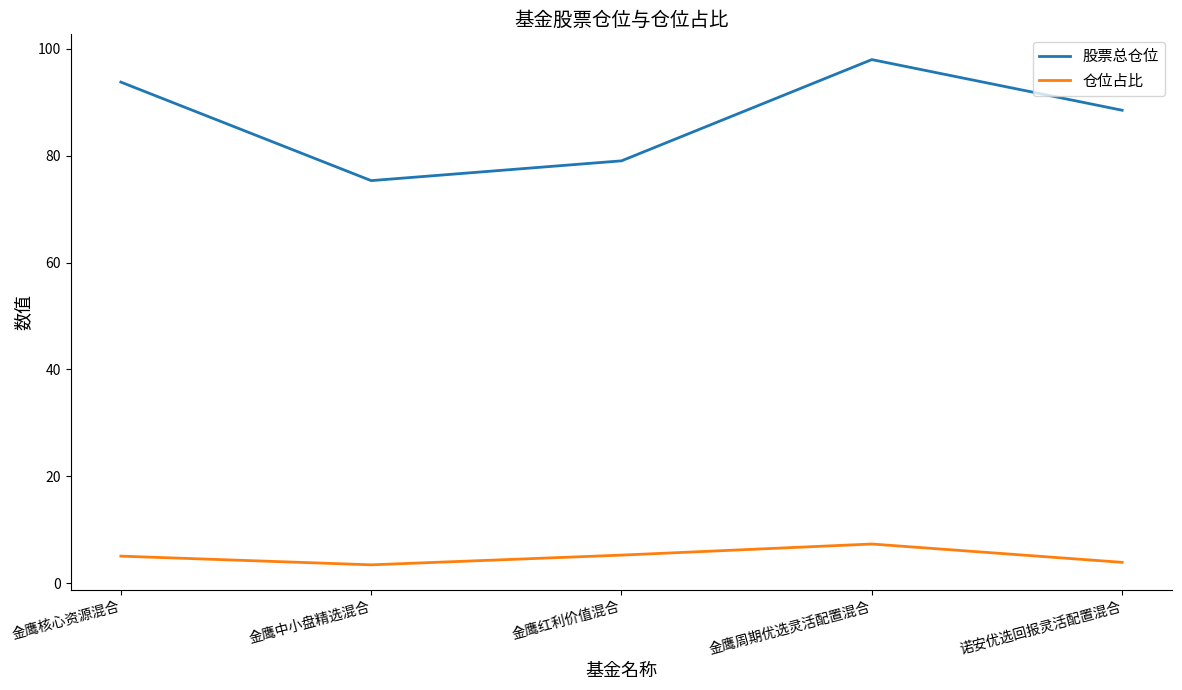

What is the total value across all series at 金鹰核心资源混合?

98.8